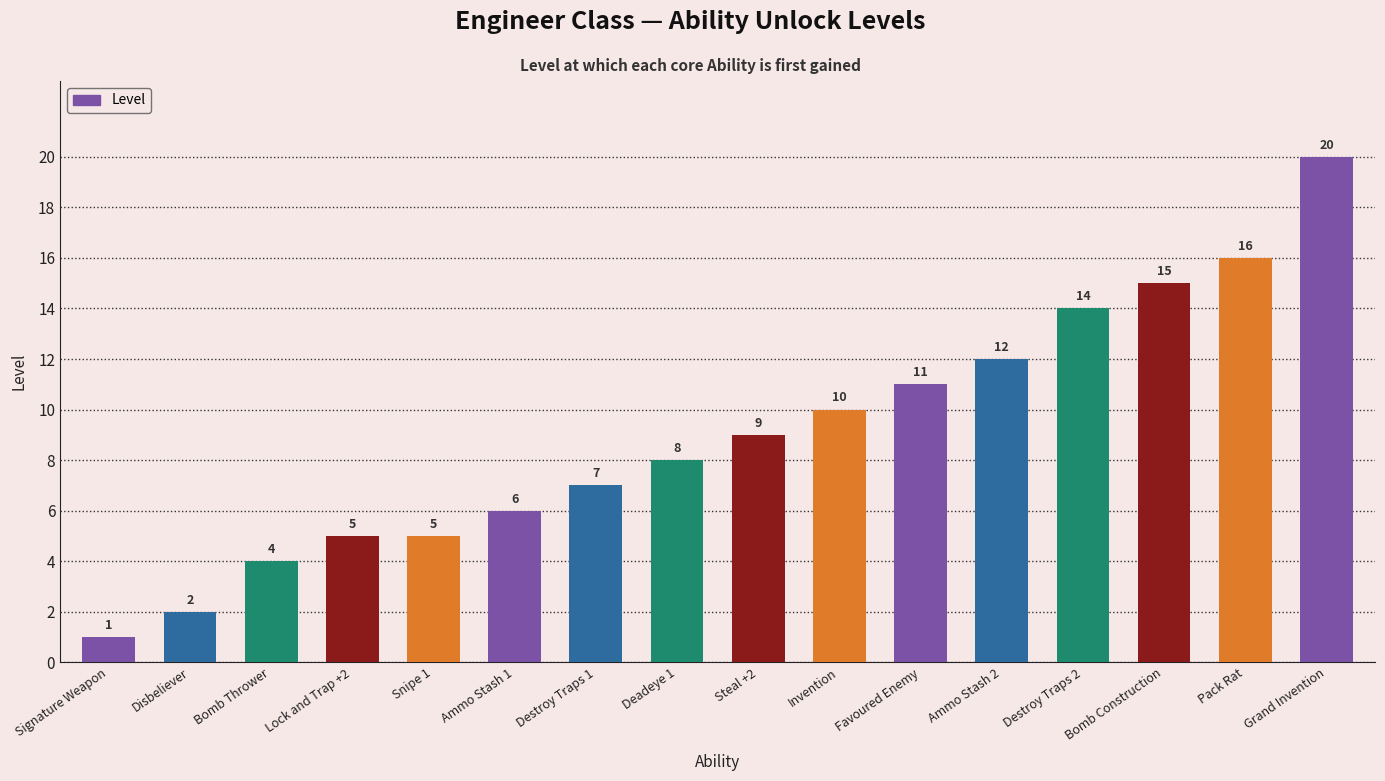

At which label is the value closest to 10?

Invention